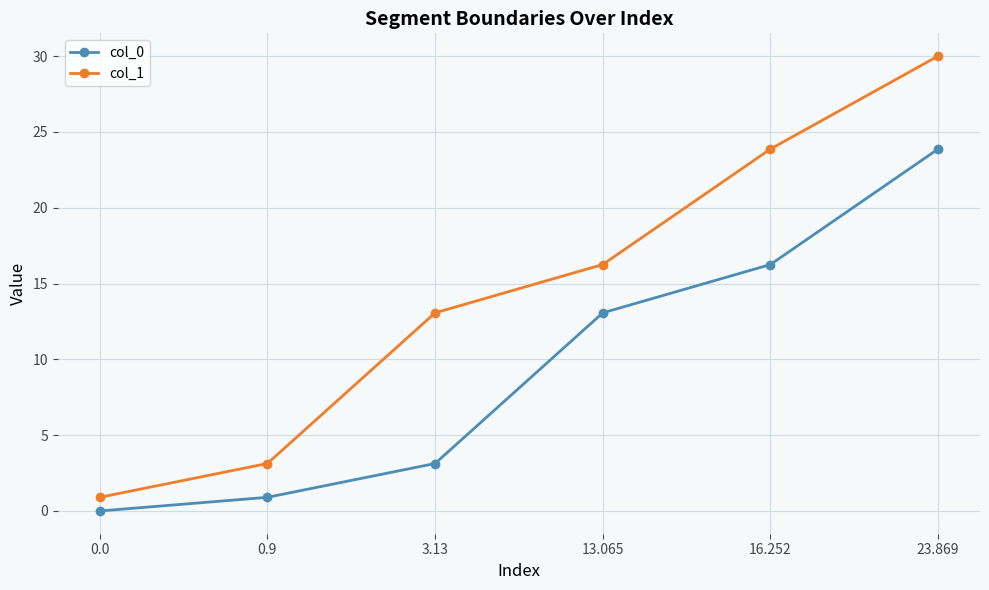

The value of col_1 at 3.13 is 20.7. True or false?

False